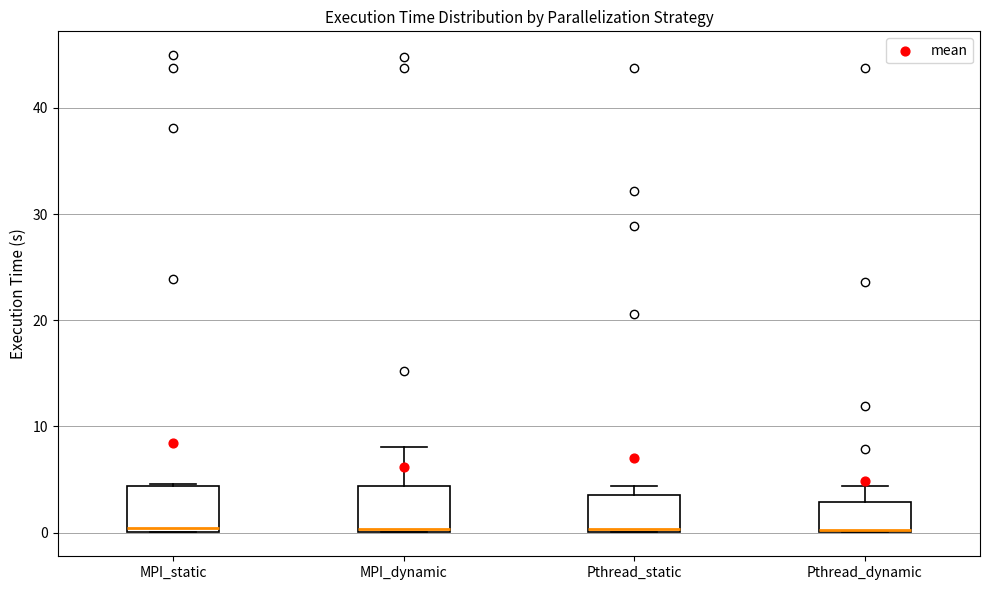

Reading left to right, transcribe this box plot: for each box, give where its median line is, the range the box spans, and where its two whiskers end, as read against the y-axis. The values are not printed on the chart, so give them approximately, as read against the axis.

MPI_static: median 0 (just above the box's lower edge), box 0 to 4, whiskers 0 to 5
MPI_dynamic: median 0, box 0 to 4, whiskers 0 to 8
Pthread_static: median 0, box 0 to 4, whiskers 0 to 4 (just above the box's upper edge)
Pthread_dynamic: median 0 (drawn on the box's lower edge), box 0 to 3, whiskers 0 to 4